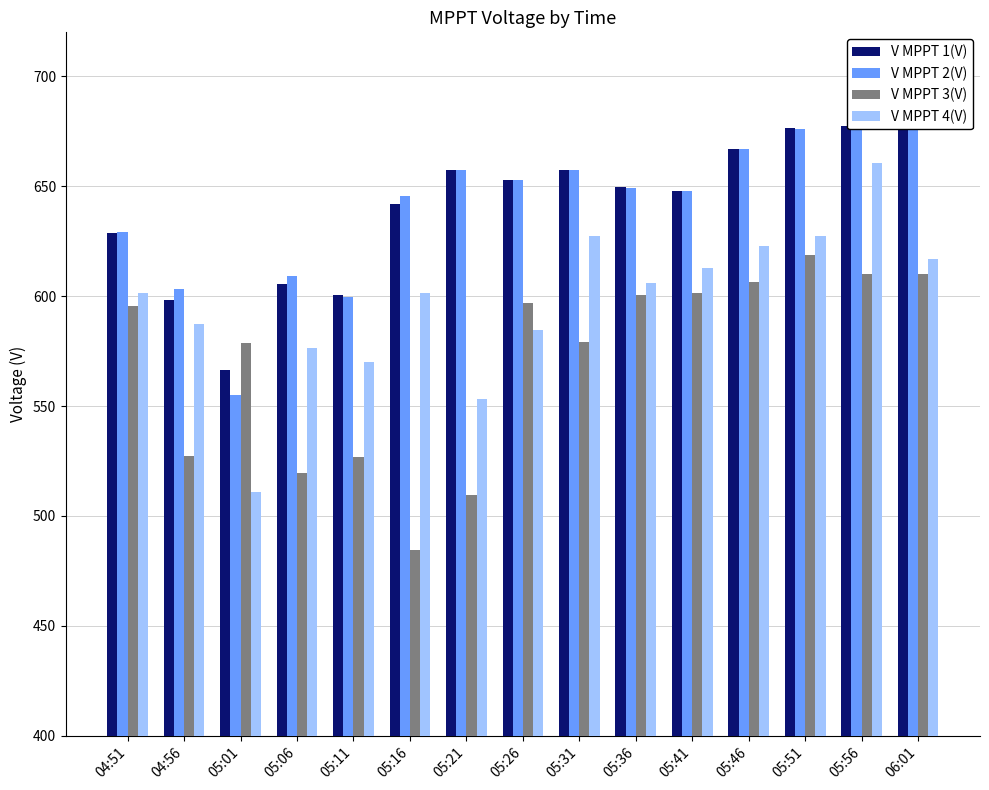

How many series are shown in this chart?

4